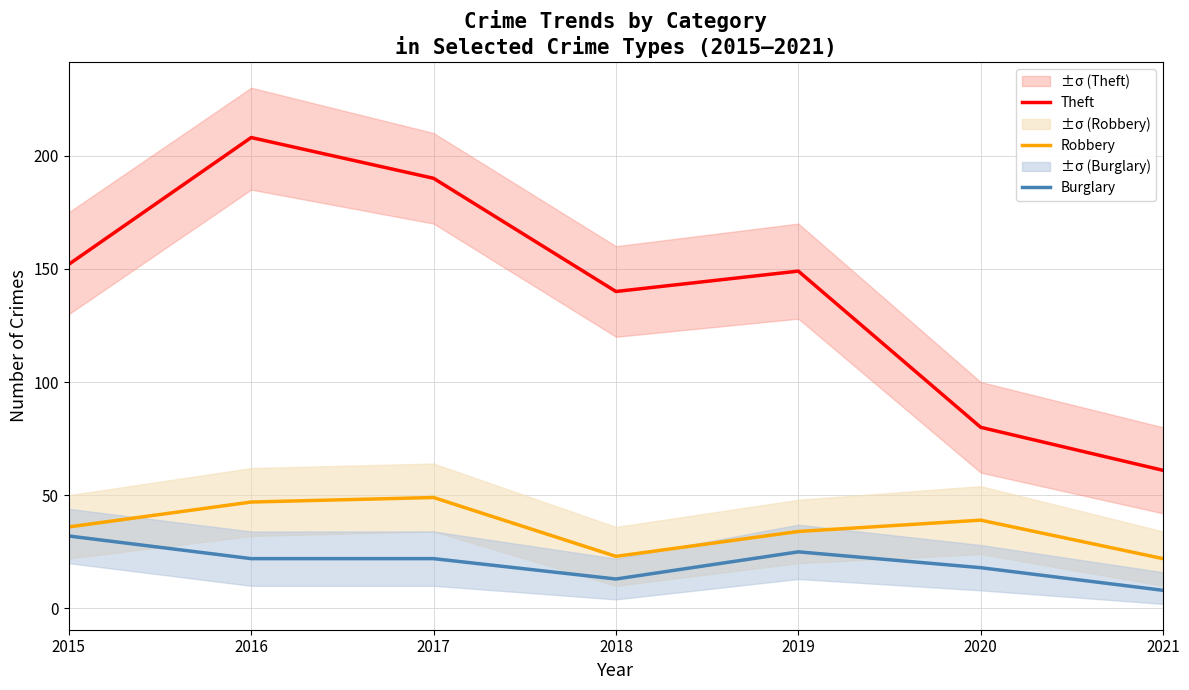

Reading left to right, extract all data points from this chart.

Theft: 152	208	190	140	149	80	61
Robbery: 36	47	49	23	34	39	22
Burglary: 32	22	22	13	25	18	8